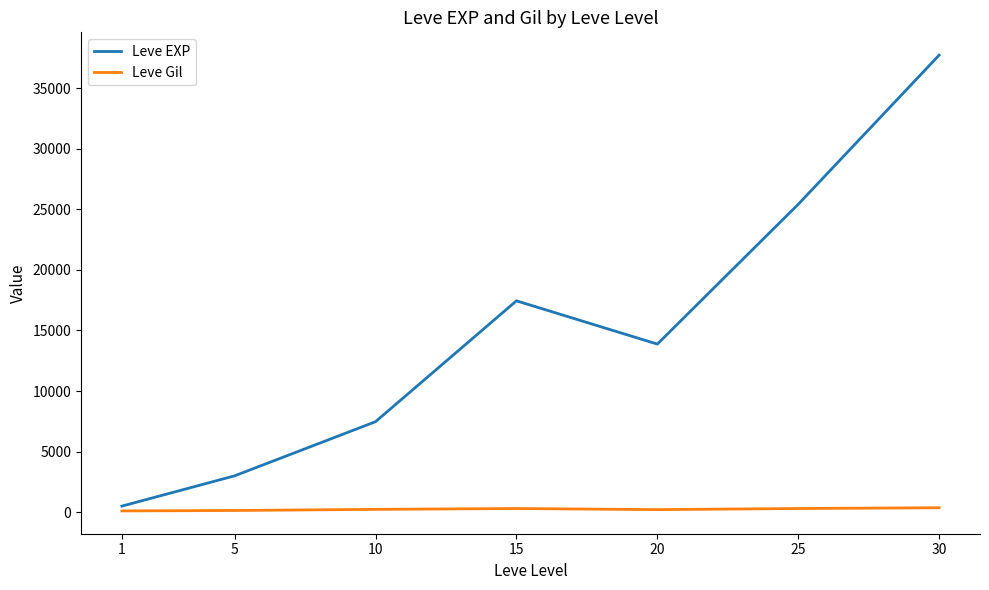

True or false: Leve EXP and Leve Gil intersect in this chart.

False